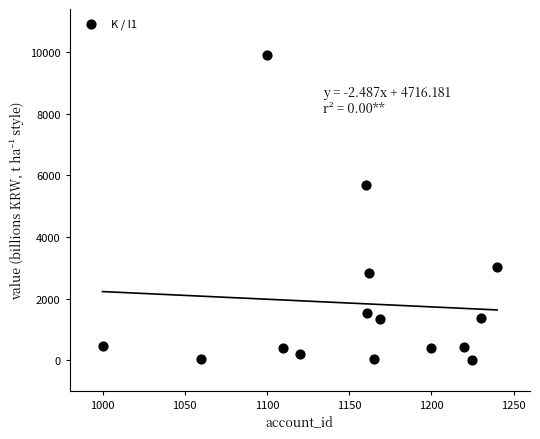

What Y value in the scatter plot is closest to 4961?

5692.9